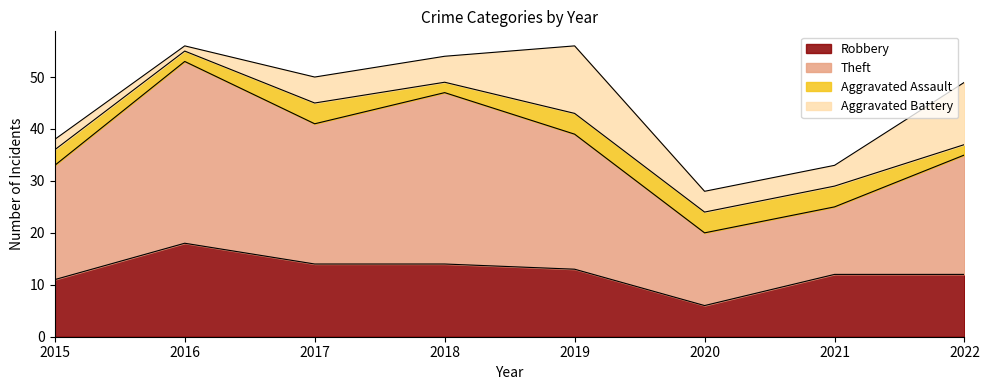

What is the sum of the Robbery values at 2015 and 2016?

29